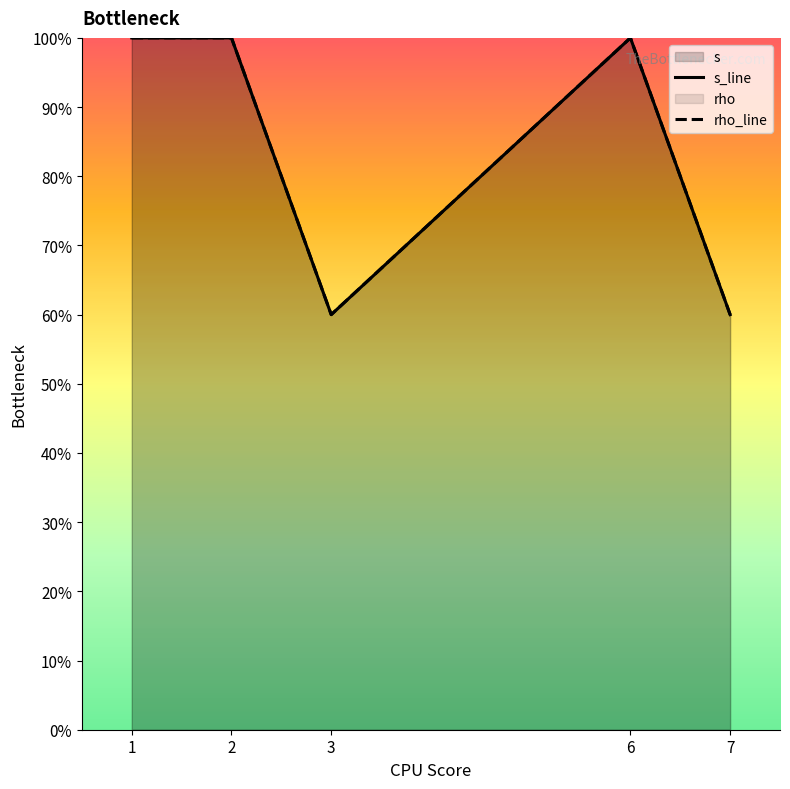

In rho_line, how many points are lower than both neighbors (excluding endpoints)?

1